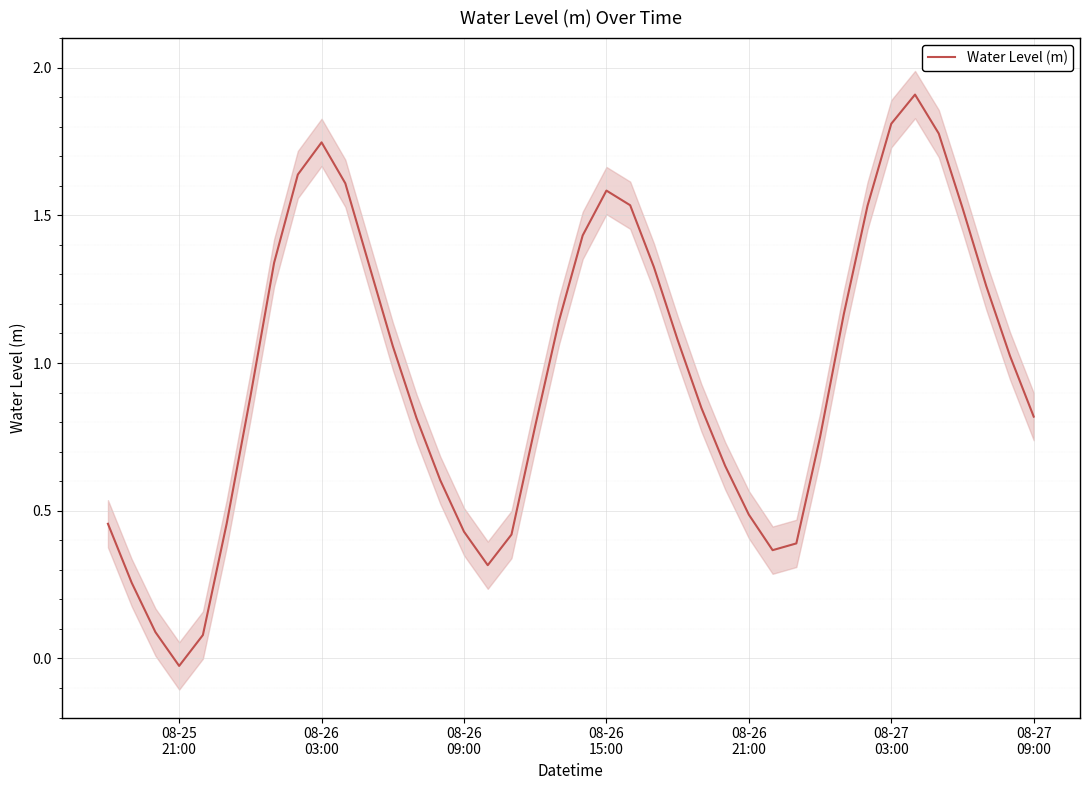

Reading left to right, extract all data points from this chart.

0.5	0.3	0.1	-0.0	0.1	0.5	0.9	1.3	1.6	1.7	1.6	1.3	1.1	0.8	0.6	0.4	0.3	0.4	0.8	1.1	1.4	1.6	1.5	1.3	1.1	0.8	0.7	0.5	0.4	0.4	0.7	1.2	1.5	1.8	1.9	1.8	1.5	1.3	1.0	0.8